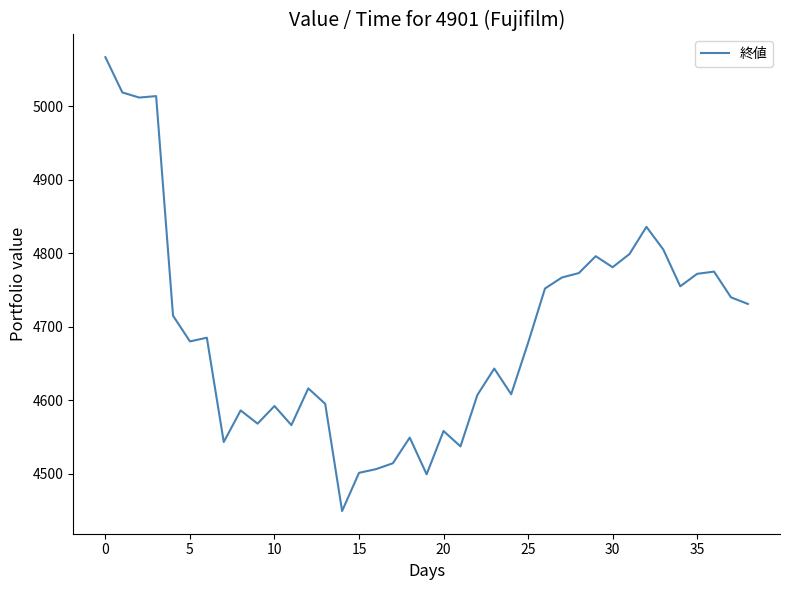

What is the difference between the maximum and minimum values?

618